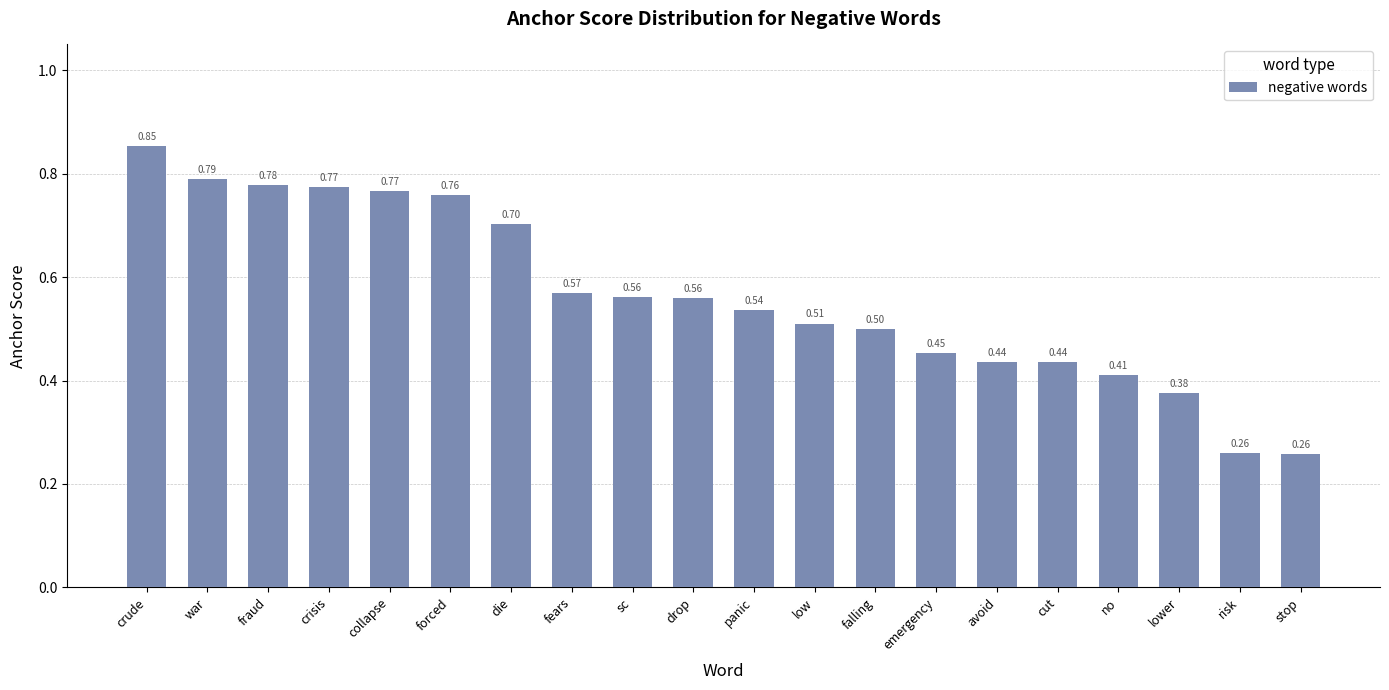

Count the values in the range 0 to 1.

20